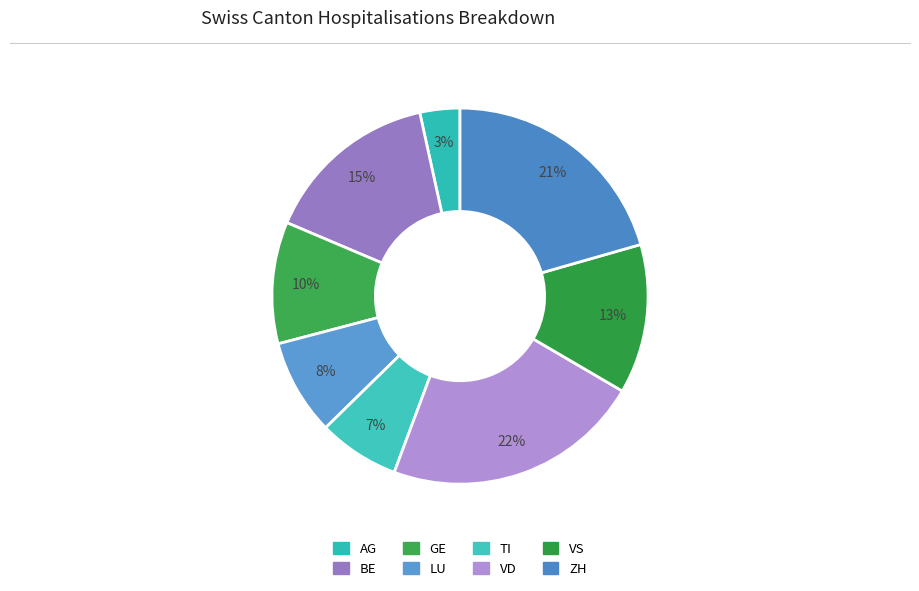

Is it true that VD is 22% of the pie?

True